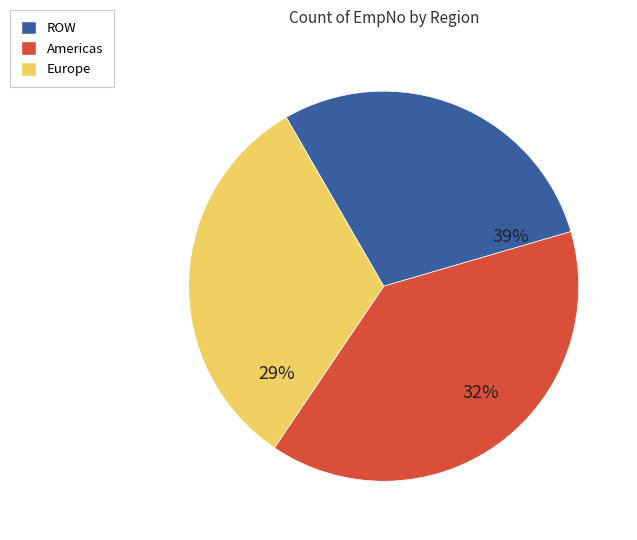

To the nearest percent, what is the difference between the largest and smallest slice percentages?

10%